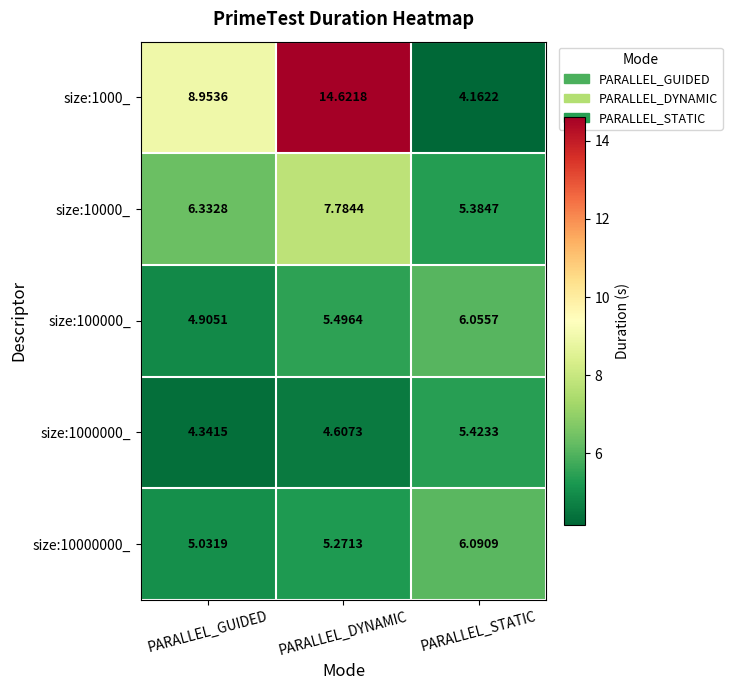

At which category is the sum across all series the highest?

PARALLEL_DYNAMIC